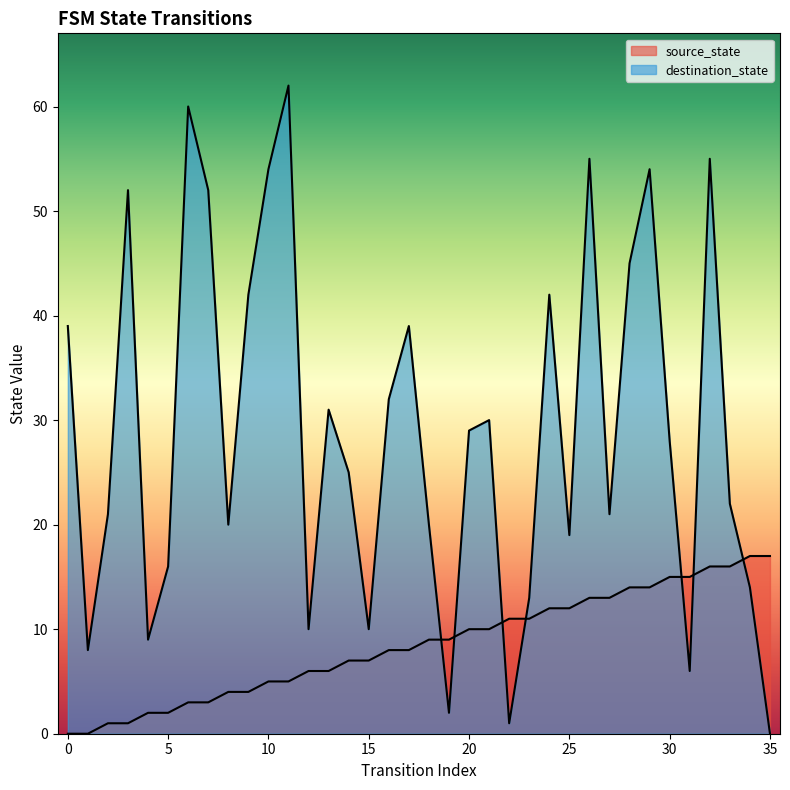

How many positive values does the destination_state series have?

35